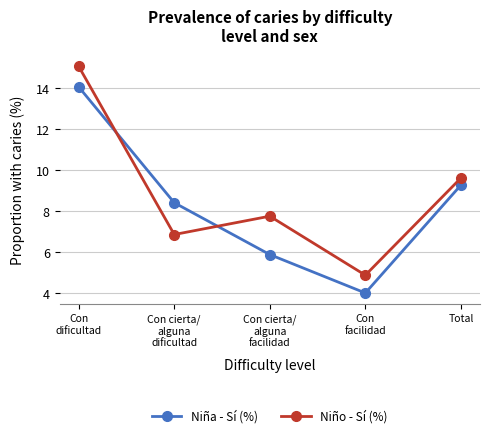

Reading right to left, what are all the values shown in this chart?

Niña - Sí (%): 9.3	4.0	5.9	8.4	14.1
Niño - Sí (%): 9.6	4.9	7.8	6.9	15.1